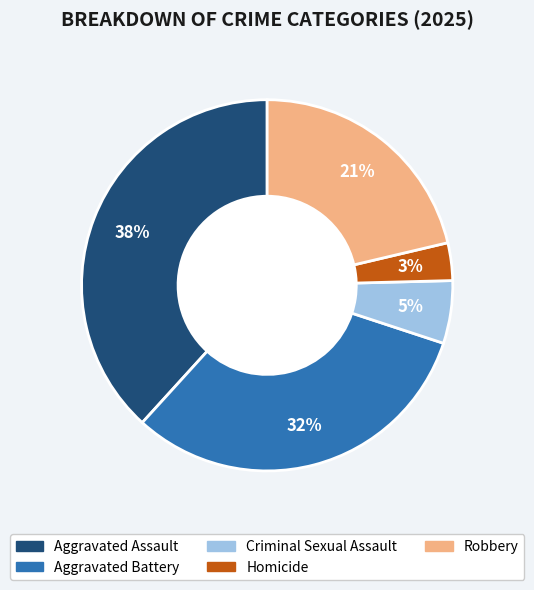

To the nearest percent, what percentage of the pie is Criminal Sexual Assault?

5%